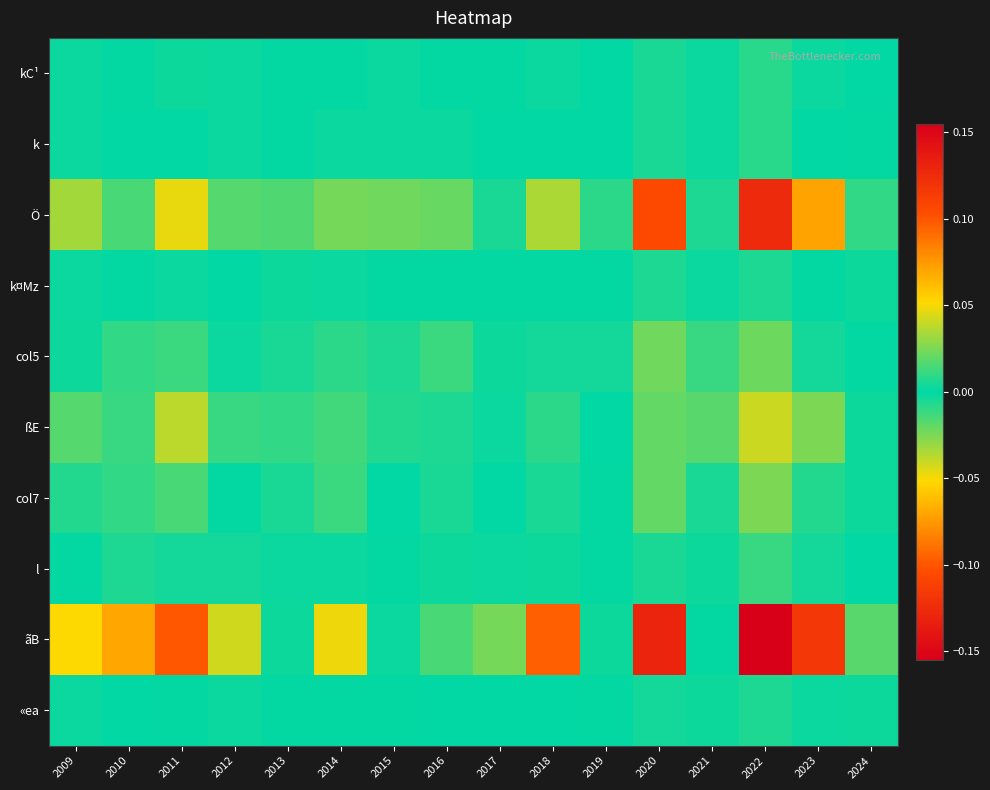

Reading left to right, transcribe all the data shown in this chart.

kC¹: 2009=-0.0	2010=-0.0	2011=0.0	2012=-0.0	2013=0.0	2014=-0.0	2015=0.0	2016=-0.0	2017=-0.0	2018=0.0	2019=0.0	2020=-0.0	2021=0.0	2022=0.0	2023=-0.0	2024=0.0
k: 2009=-0.0	2010=-0.0	2011=0.0	2012=0.0	2013=0.0	2014=-0.0	2015=0.0	2016=-0.0	2017=-0.0	2018=0.0	2019=-0.0	2020=-0.0	2021=-0.0	2022=0.0	2023=-0.0	2024=-0.0
Ö: 2009=-0.0	2010=-0.0	2011=0.0	2012=-0.0	2013=0.0	2014=-0.0	2015=0.0	2016=-0.0	2017=0.0	2018=-0.0	2019=-0.0	2020=-0.1	2021=-0.0	2022=0.1	2023=-0.1	2024=0.0
k¤Mz: 2009=-0.0	2010=-0.0	2011=0.0	2012=0.0	2013=0.0	2014=-0.0	2015=-0.0	2016=0.0	2017=-0.0	2018=-0.0	2019=0.0	2020=-0.0	2021=-0.0	2022=0.0	2023=0.0	2024=-0.0
col5: 2009=-0.0	2010=-0.0	2011=0.0	2012=0.0	2013=0.0	2014=-0.0	2015=0.0	2016=-0.0	2017=-0.0	2018=-0.0	2019=0.0	2020=-0.0	2021=-0.0	2022=0.0	2023=-0.0	2024=-0.0
ßE: 2009=-0.0	2010=-0.0	2011=0.0	2012=-0.0	2013=-0.0	2014=-0.0	2015=-0.0	2016=-0.0	2017=-0.0	2018=-0.0	2019=0.0	2020=-0.0	2021=-0.0	2022=0.0	2023=-0.0	2024=-0.0
col7: 2009=-0.0	2010=-0.0	2011=0.0	2012=-0.0	2013=-0.0	2014=-0.0	2015=-0.0	2016=-0.0	2017=-0.0	2018=-0.0	2019=-0.0	2020=-0.0	2021=-0.0	2022=0.0	2023=-0.0	2024=0.0
l: 2009=-0.0	2010=-0.0	2011=0.0	2012=0.0	2013=-0.0	2014=-0.0	2015=-0.0	2016=-0.0	2017=0.0	2018=-0.0	2019=-0.0	2020=-0.0	2021=-0.0	2022=0.0	2023=-0.0	2024=0.0
ãB: 2009=-0.1	2010=-0.1	2011=0.1	2012=-0.0	2013=0.0	2014=-0.0	2015=0.0	2016=-0.0	2017=-0.0	2018=-0.1	2019=0.0	2020=-0.1	2021=0.0	2022=0.2	2023=-0.1	2024=-0.0
«ea: 2009=-0.0	2010=-0.0	2011=0.0	2012=-0.0	2013=0.0	2014=-0.0	2015=0.0	2016=0.0	2017=0.0	2018=0.0	2019=-0.0	2020=-0.0	2021=-0.0	2022=0.0	2023=-0.0	2024=-0.0